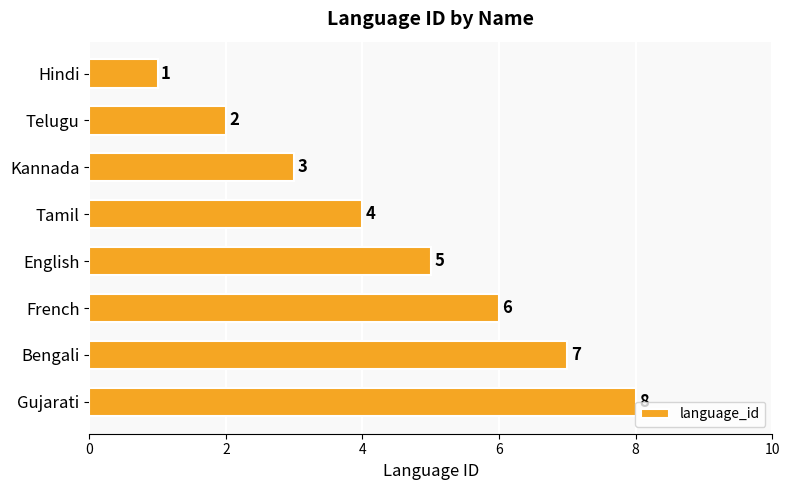

Which label corresponds to the largest value in the chart?

Gujarati